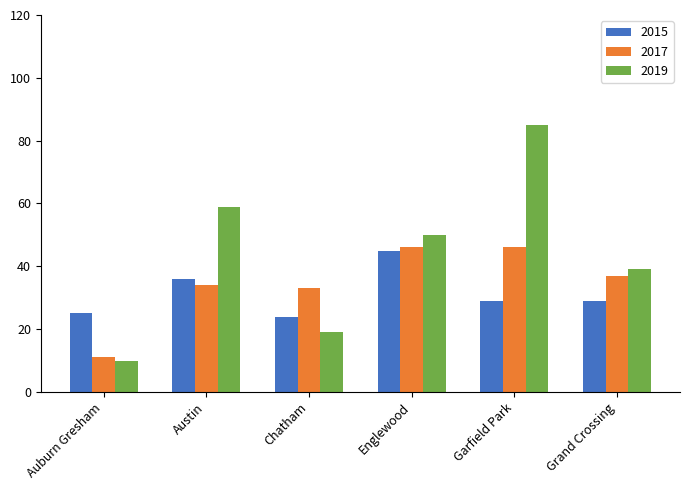

What is the difference between the maximum and minimum values in the 2019 series?

75